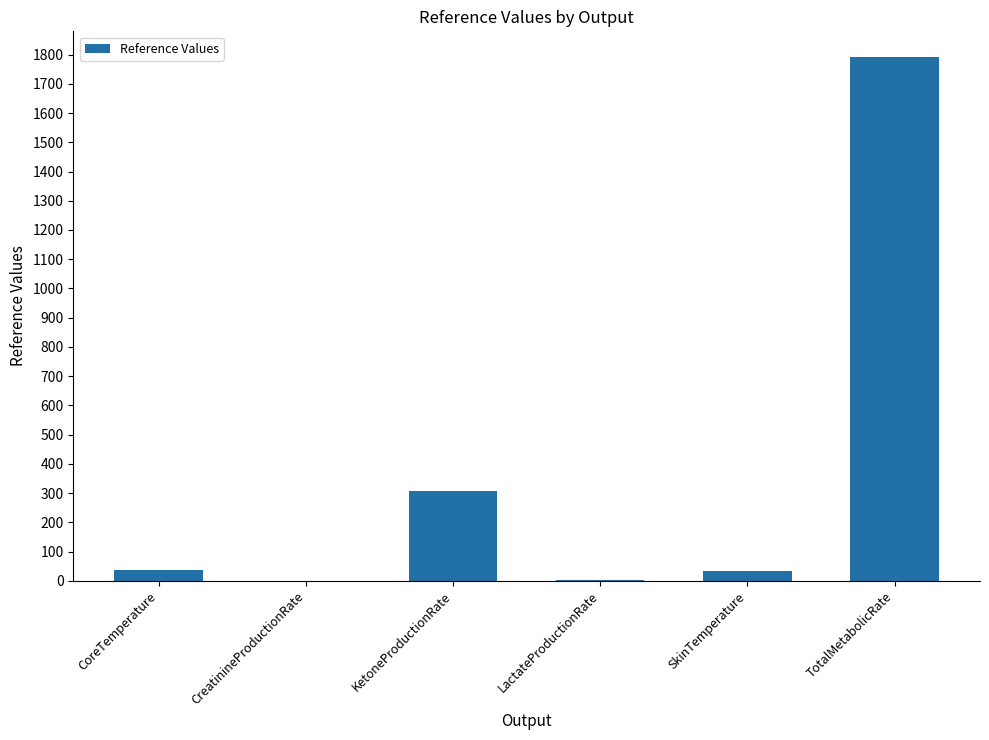

What is the sum of all values?

2169.5